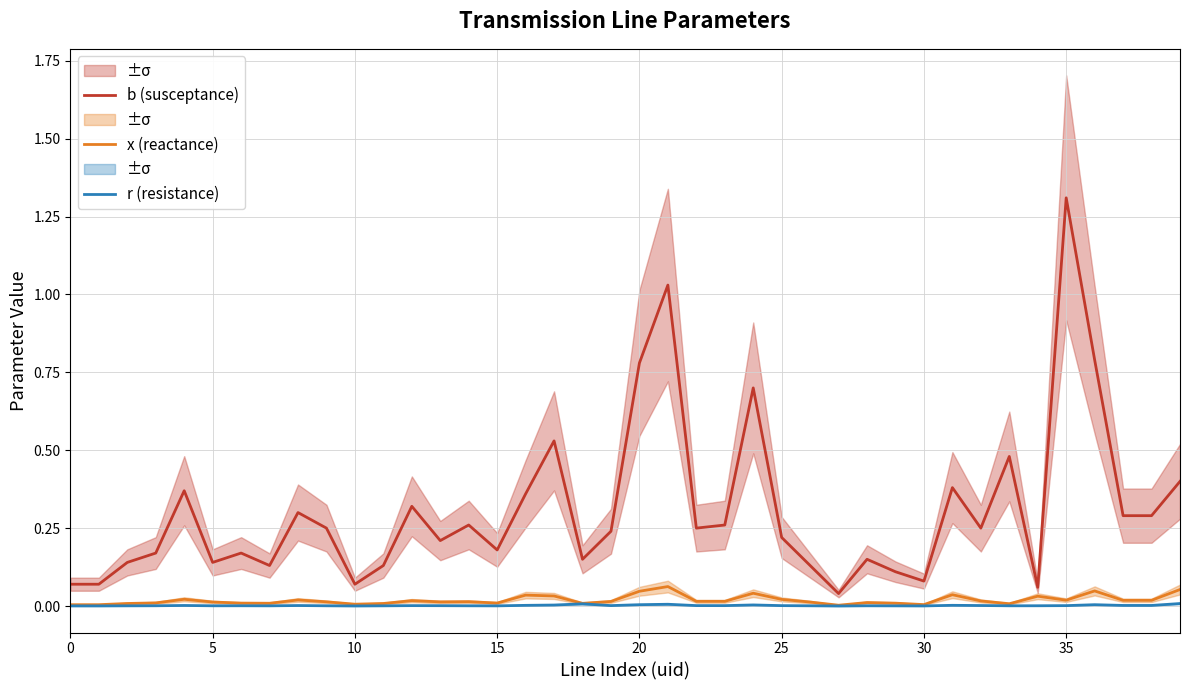

How many lines are shown in the chart?

3